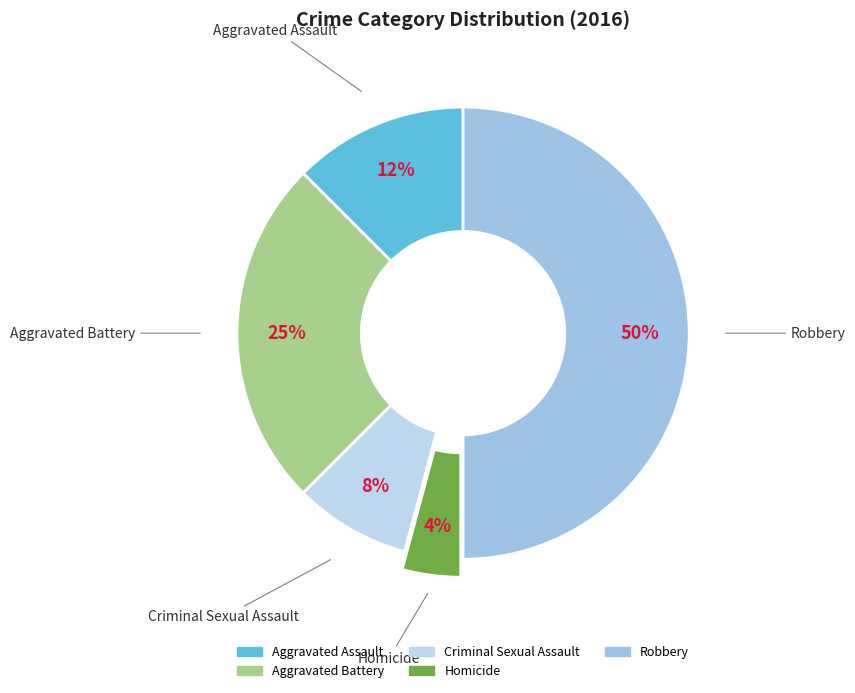

Is it true that Criminal Sexual Assault is 1% of the pie?

False